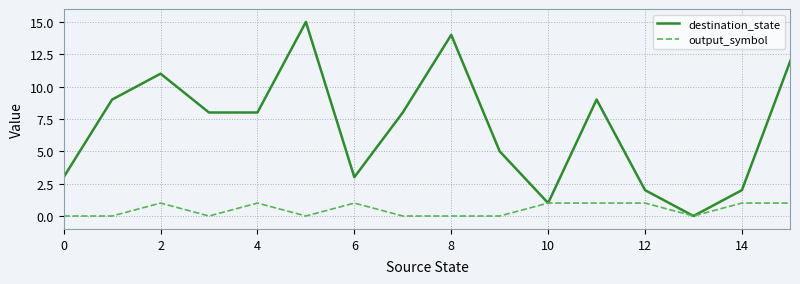

What is the greatest value displayed?

15